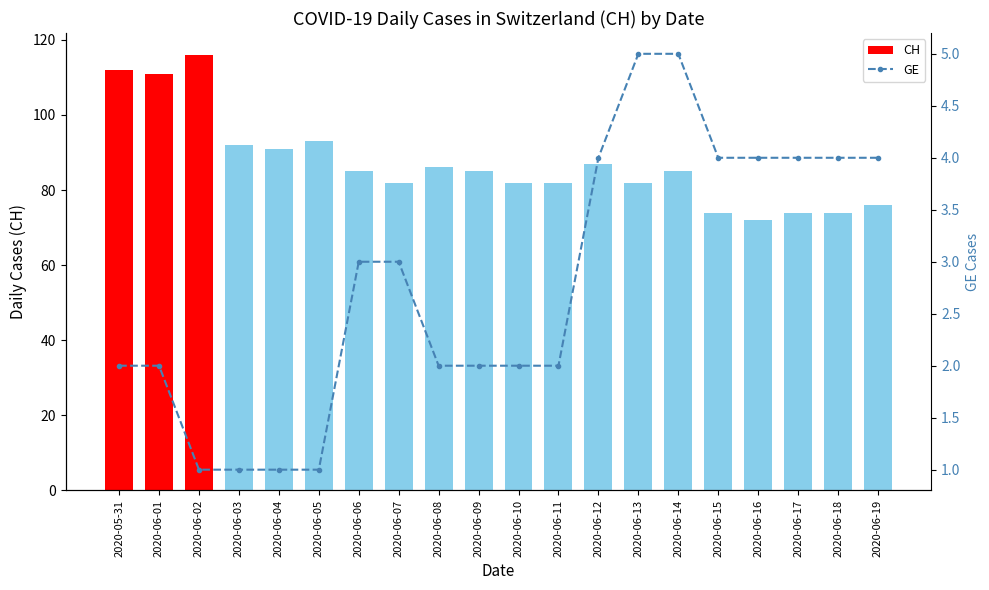

What position from the left is 2020-06-05?

6